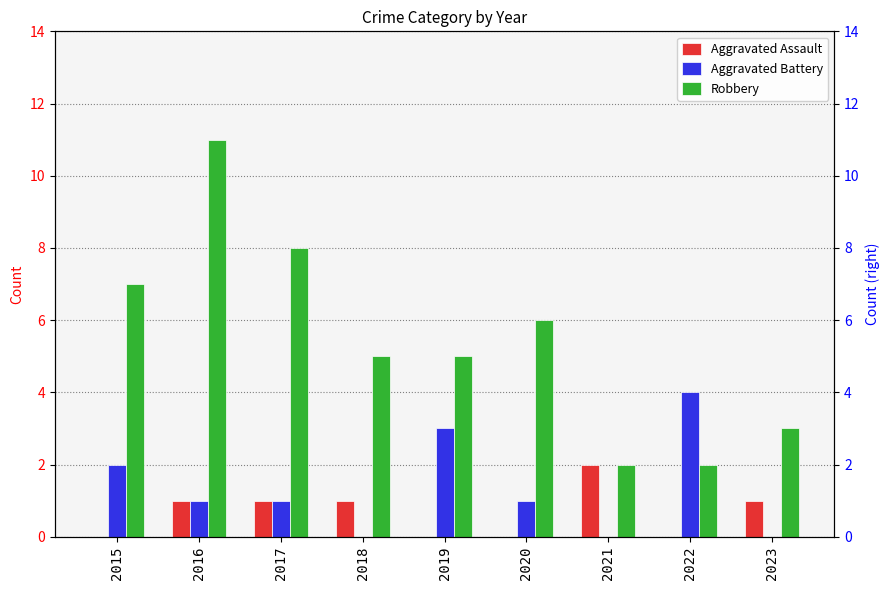

Reading left to right, extract all data points from this chart.

Aggravated Assault: 0	1	1	1	0	0	2	0	1
Aggravated Battery: 2	1	1	0	3	1	0	4	0
Robbery: 7	11	8	5	5	6	2	2	3